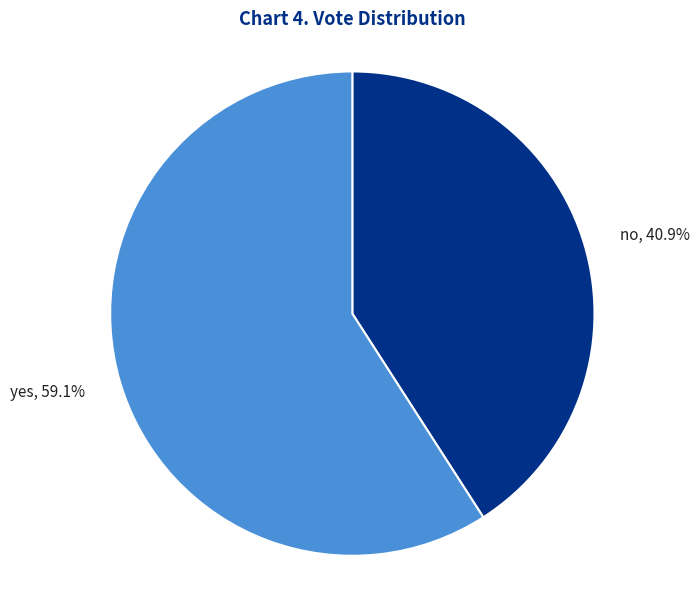

Is there a majority slice in this chart?

Yes